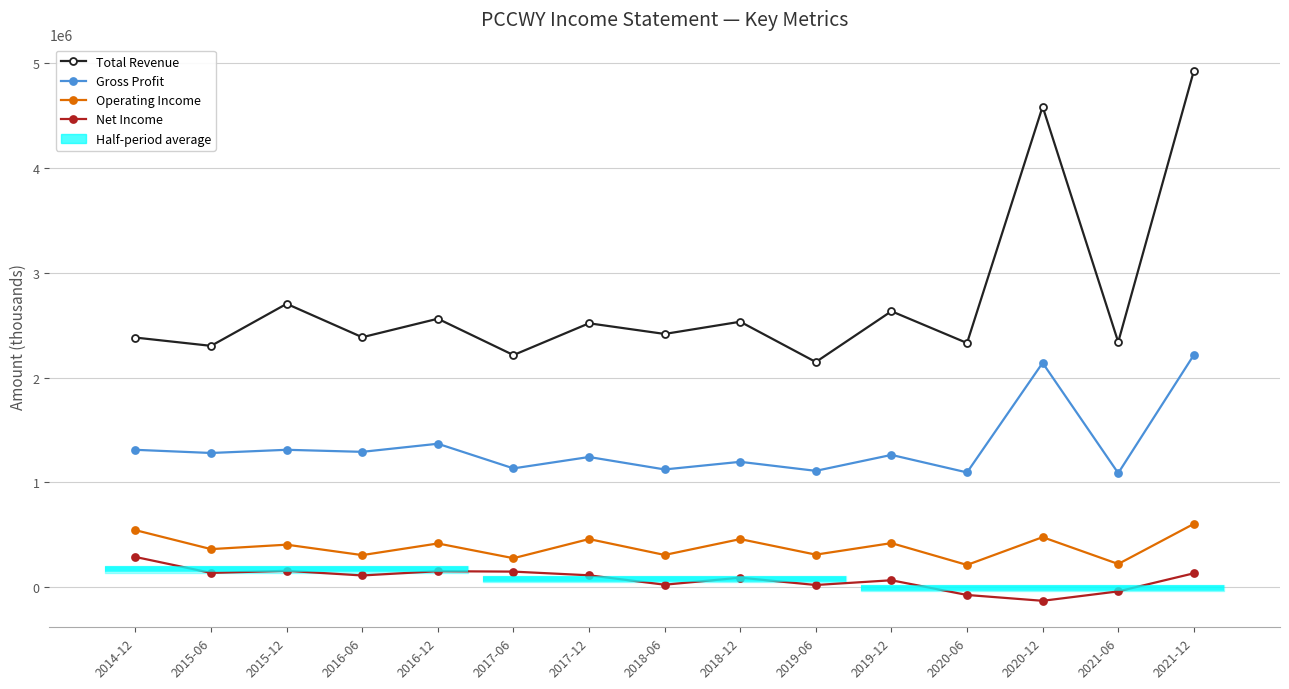

Which series has the largest range (max minus min)?

Total Revenue